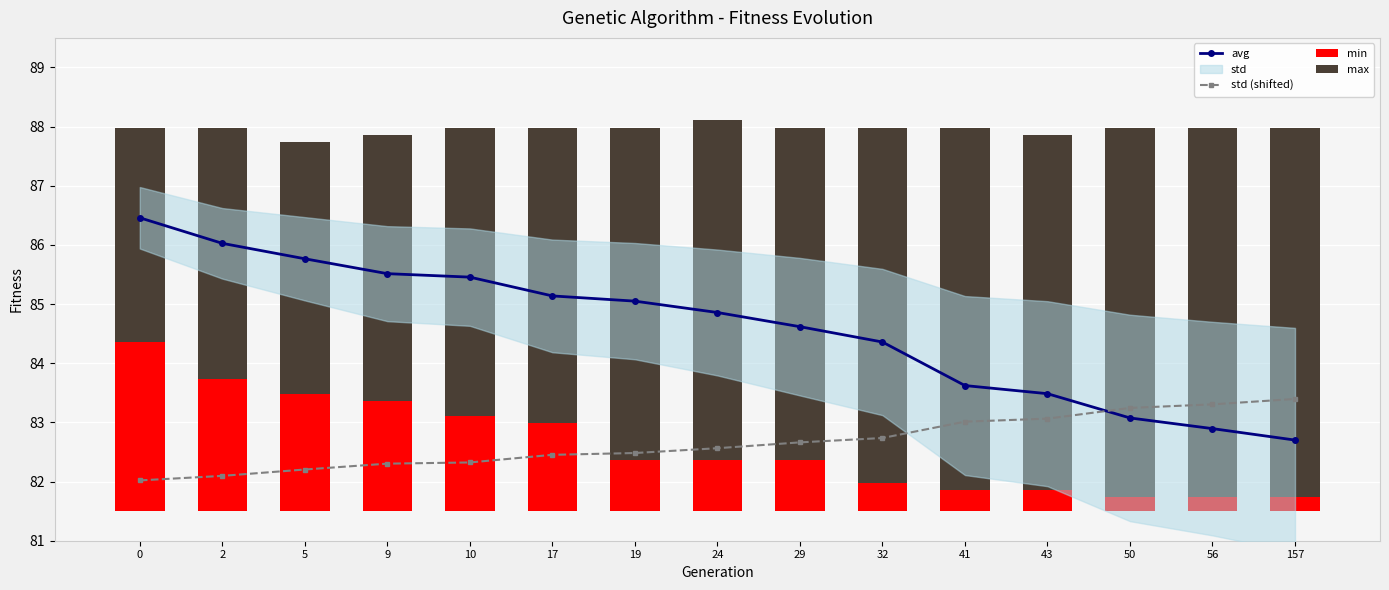

Reading left to right, what are all the values shown in this chart?

avg: 86.5	86.0	85.8	85.5	85.5	85.1	85.1	84.9	84.6	84.4	83.6	83.5	83.1	82.9	82.7
std (shifted): 82.0	82.1	82.2	82.3	82.3	82.5	82.5	82.6	82.7	82.7	83.0	83.1	83.2	83.3	83.4
min: 2.9	2.2	2.0	1.9	1.6	1.5	0.9	0.9	0.9	0.5	0.4	0.4	0.2	0.2	0.2
max: 3.6	4.2	4.2	4.5	4.9	5.0	5.6	5.8	5.6	6.0	6.1	6.0	6.2	6.2	6.2